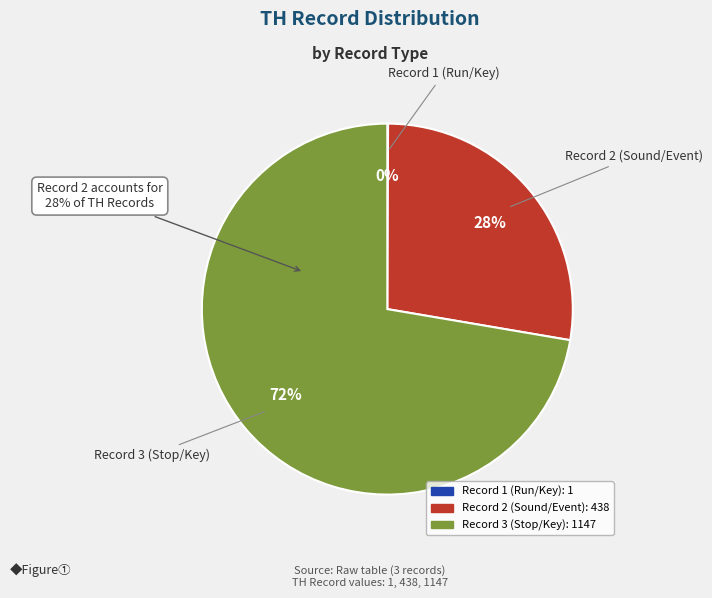

Is it true that Record 2 (Sound/Event) is 35% of the pie?

False